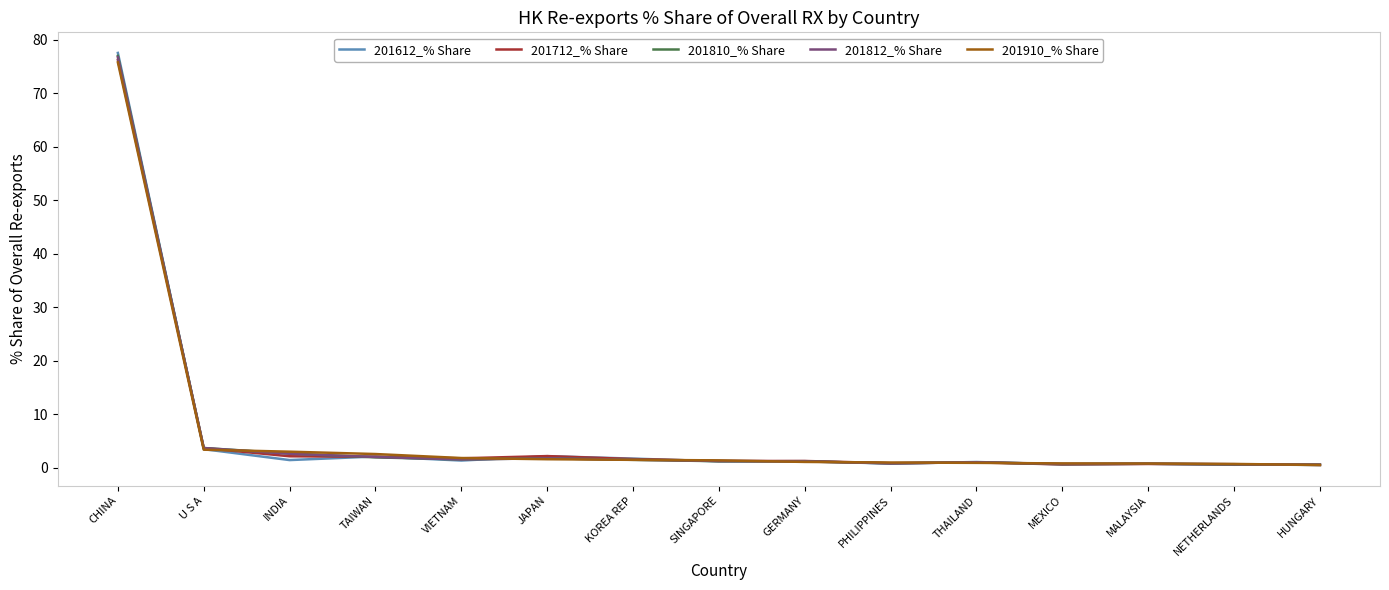

Is it true that 201810_% Share equals 77.0 at CHINA?

True